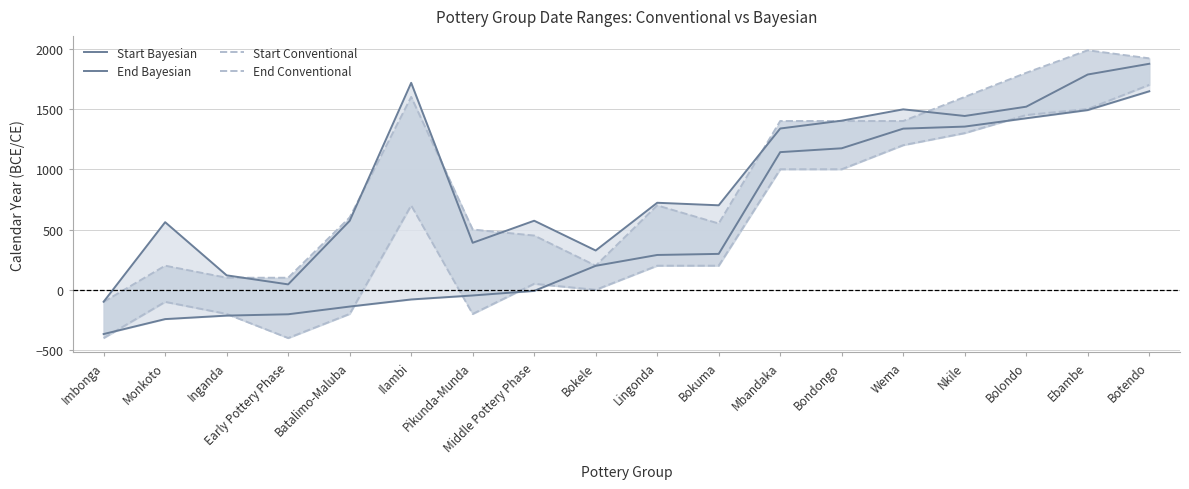

Reading left to right, what are all the values shown in this chart?

Start Bayesian: Imbonga=-367	Monkoto=-243	Inganda=-214	Early Pottery Phase=-203	Batalimo-Maluba=-139	Ilambi=-80	Pikunda-Munda=-47	Middle Pottery Phase=-9	Bokele=199	Lingonda=289	Bokuma=298	Mbandaka=1142	Bondongo=1174	Wema=1337	Nkile=1354	Bolondo=1423	Ebambe=1491	Botendo=1647
End Bayesian: Imbonga=-99	Monkoto=561	Inganda=120	Early Pottery Phase=45	Batalimo-Maluba=572	Ilambi=1717	Pikunda-Munda=390	Middle Pottery Phase=573	Bokele=326	Lingonda=722	Bokuma=701	Mbandaka=1338	Bondongo=1403	Wema=1497	Nkile=1442	Bolondo=1519	Ebambe=1786	Botendo=1875
Start Conventional: Imbonga=-400	Monkoto=-100	Inganda=-200	Early Pottery Phase=-400	Batalimo-Maluba=-200	Ilambi=700	Pikunda-Munda=-200	Middle Pottery Phase=50	Bokele=0	Lingonda=200	Bokuma=200	Mbandaka=1000	Bondongo=1000	Wema=1200	Nkile=1300	Bolondo=1450	Ebambe=1500	Botendo=1700
End Conventional: Imbonga=-100	Monkoto=200	Inganda=100	Early Pottery Phase=100	Batalimo-Maluba=600	Ilambi=1600	Pikunda-Munda=500	Middle Pottery Phase=450	Bokele=200	Lingonda=700	Bokuma=550	Mbandaka=1400	Bondongo=1400	Wema=1400	Nkile=1600	Bolondo=1800	Ebambe=1987	Botendo=1920